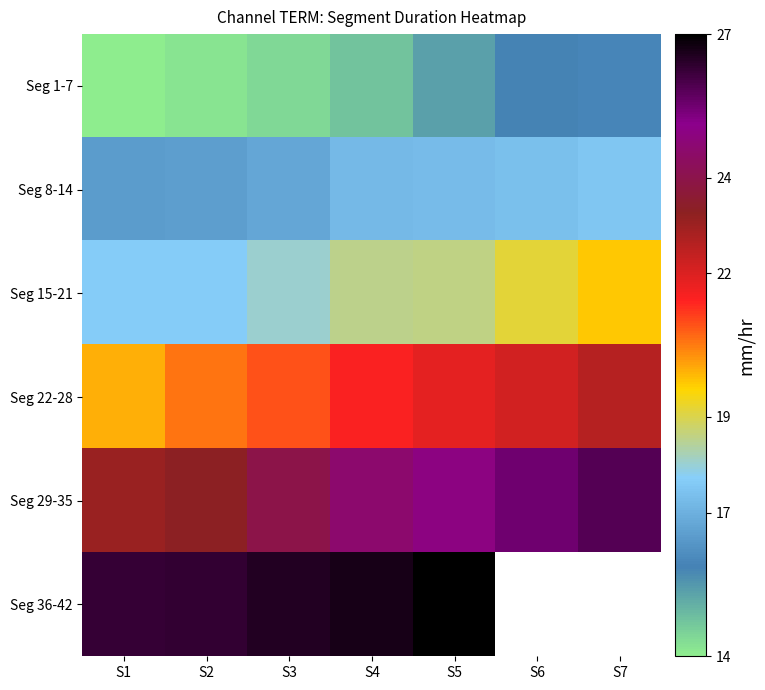

True or false: Seg 15-21 has a value of 10.5 at S1.

False